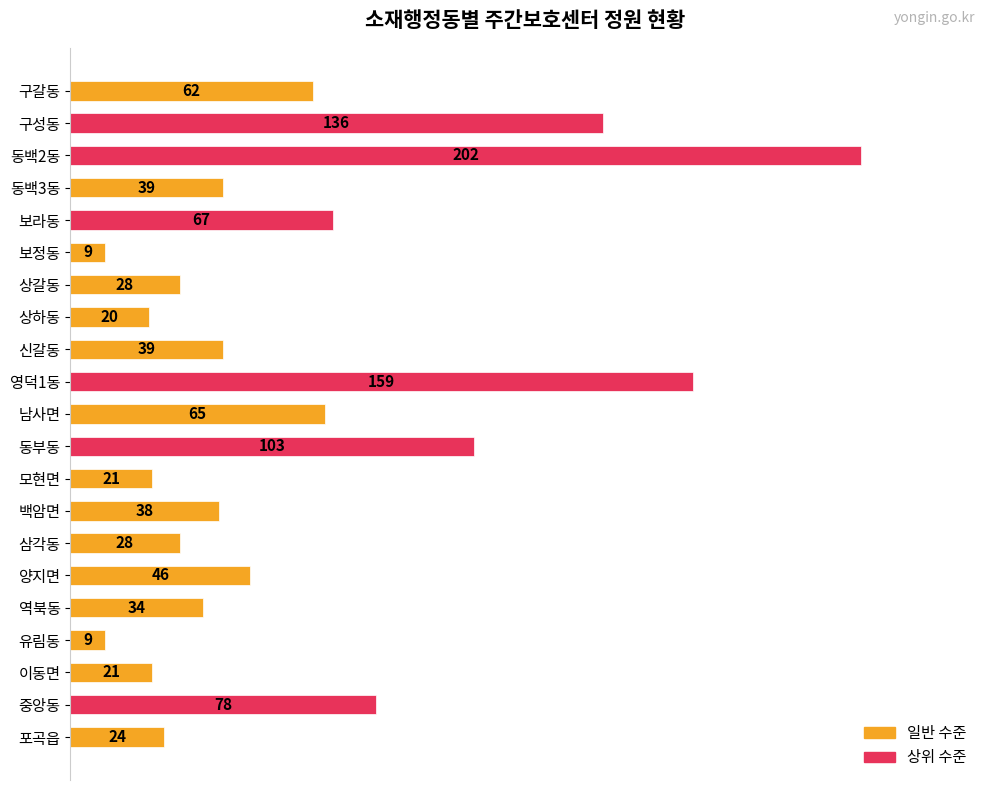

Count the number of data series in this chart.

1